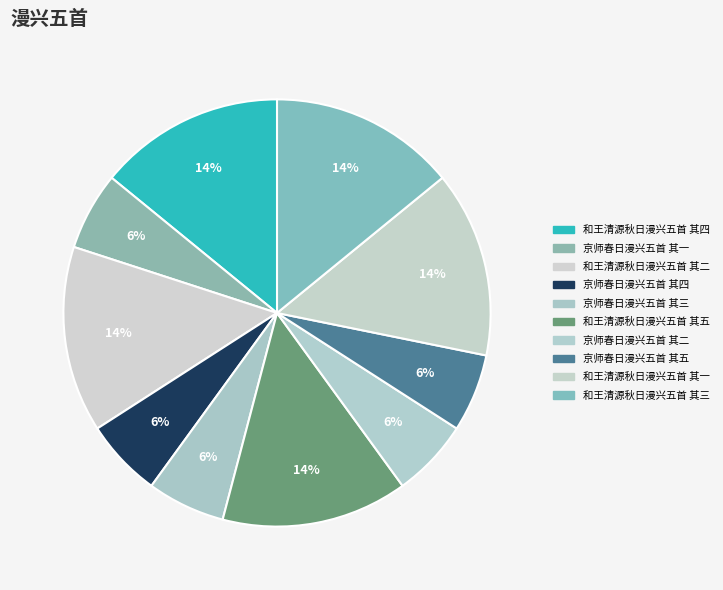

To the nearest percent, what is the difference between the 京师春日漫兴五首 其四 and 和王清源秋日漫兴五首 其二 slice percentages?

8%